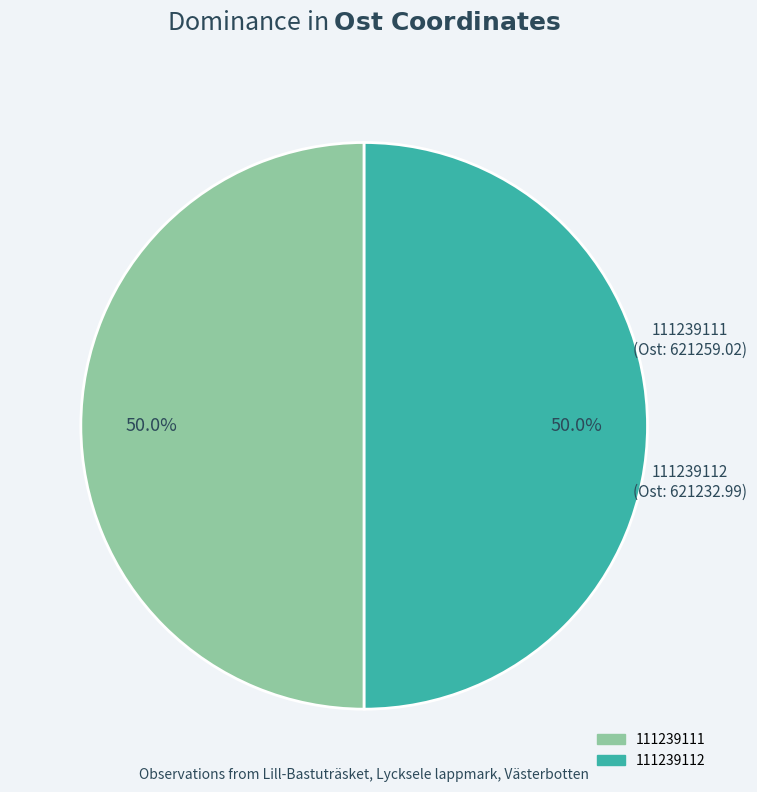

Is it true that 111239111 is 50% of the pie?

True